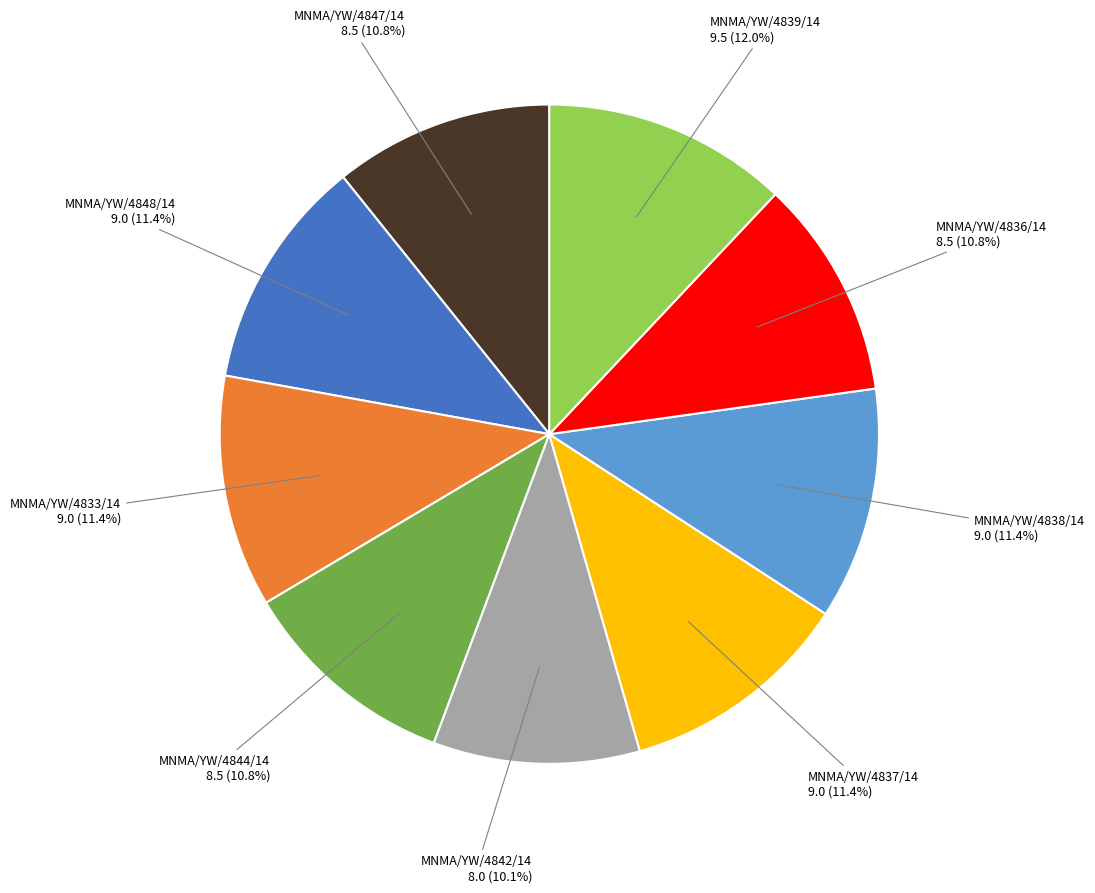

Is there any slice that represents more than half of the pie?

No